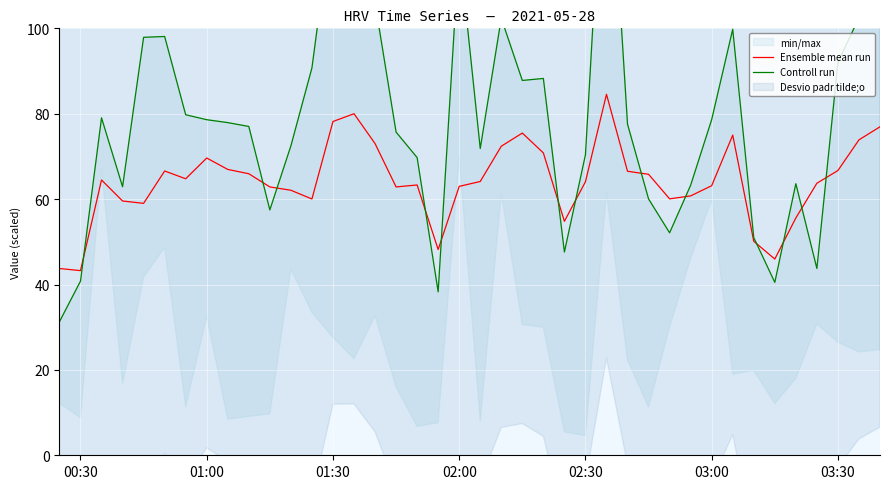

What is the highest value of the Ensemble mean run series?

84.6